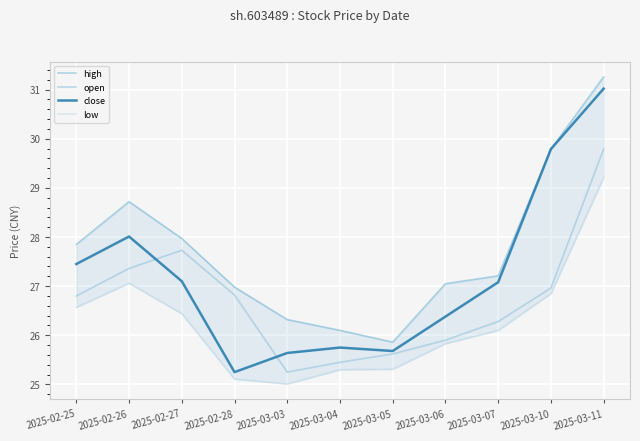

True or false: close has a value of 39.1 at 2025-03-07.

False